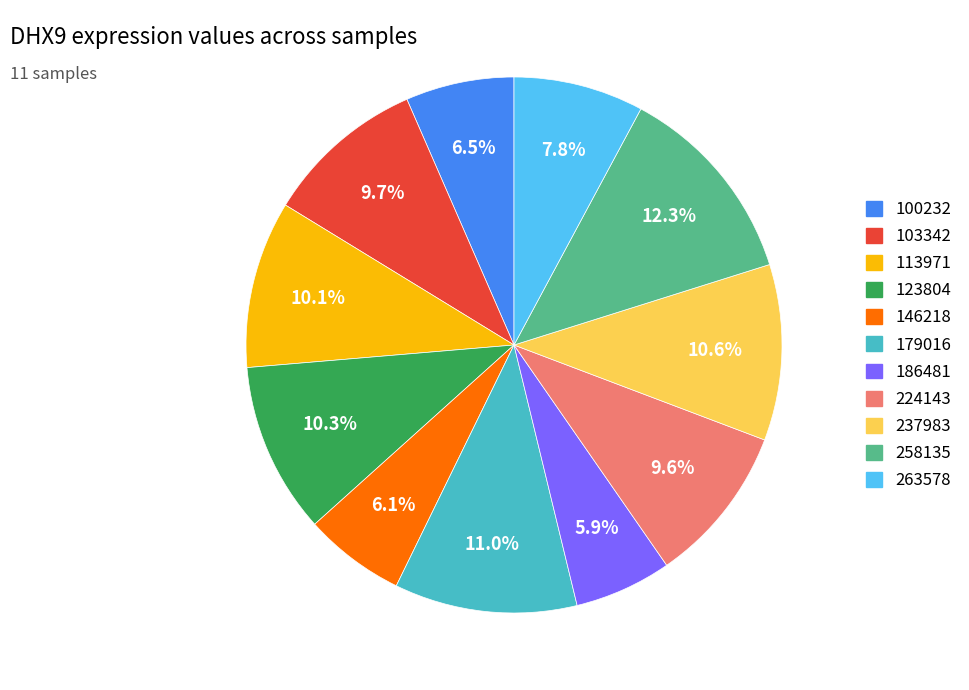

What is the largest slice in the pie chart?

258135